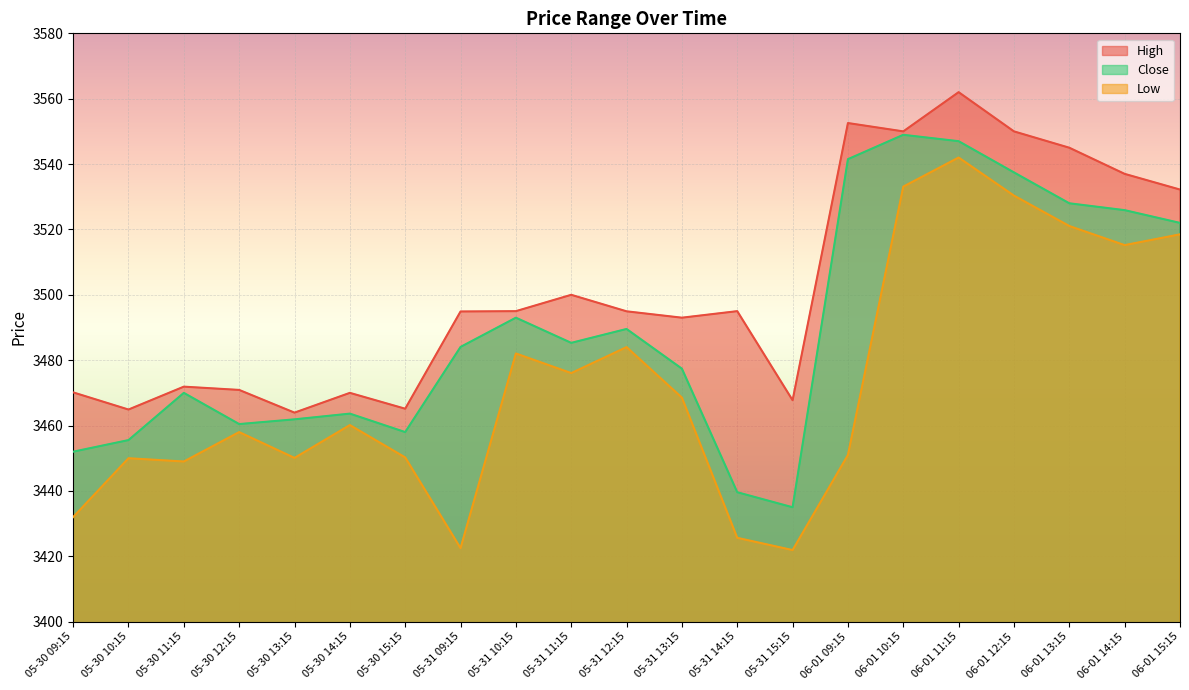

Which series has the largest range (max minus min)?

Low